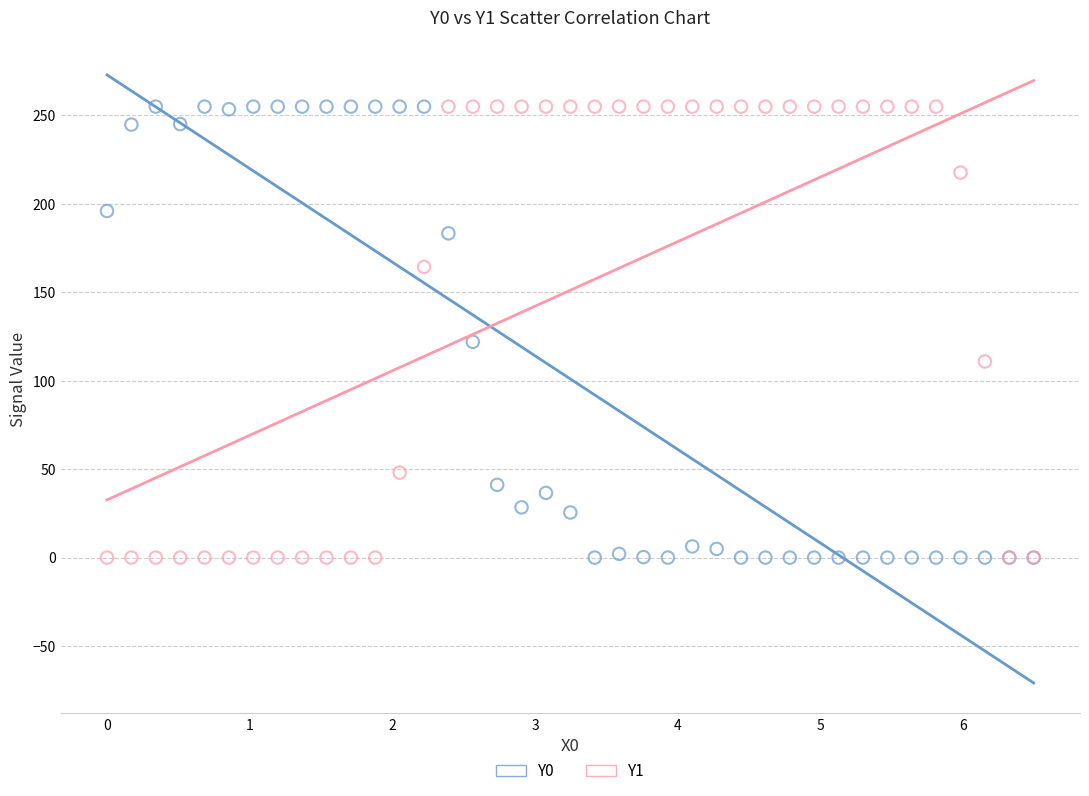

Across all series, what Y value is closest to 127?

122.0